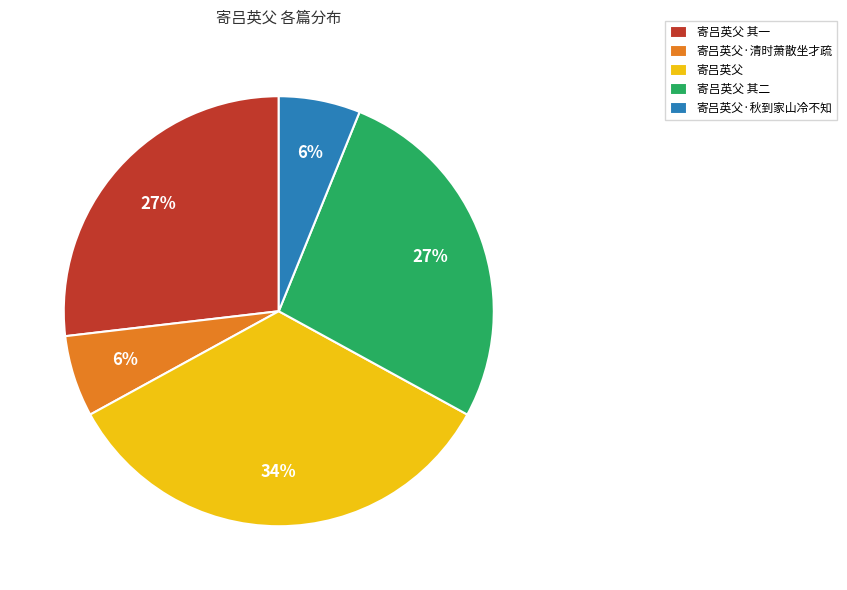

True or false: 寄吕英父 accounts for 34% of the total.

True